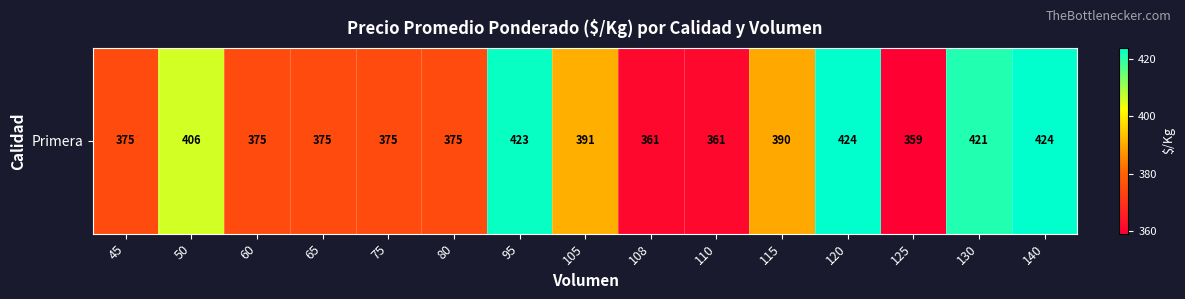

What is the sum of the values at 95 and 50?

829